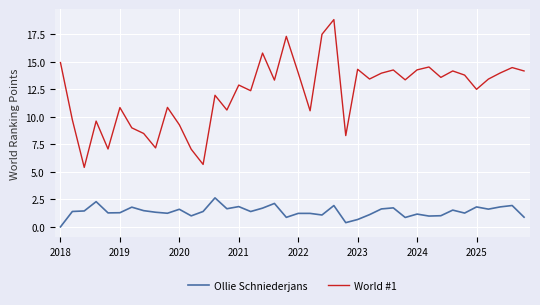

List the series in order of their peak value, lowest first.

Ollie Schniederjans, World #1